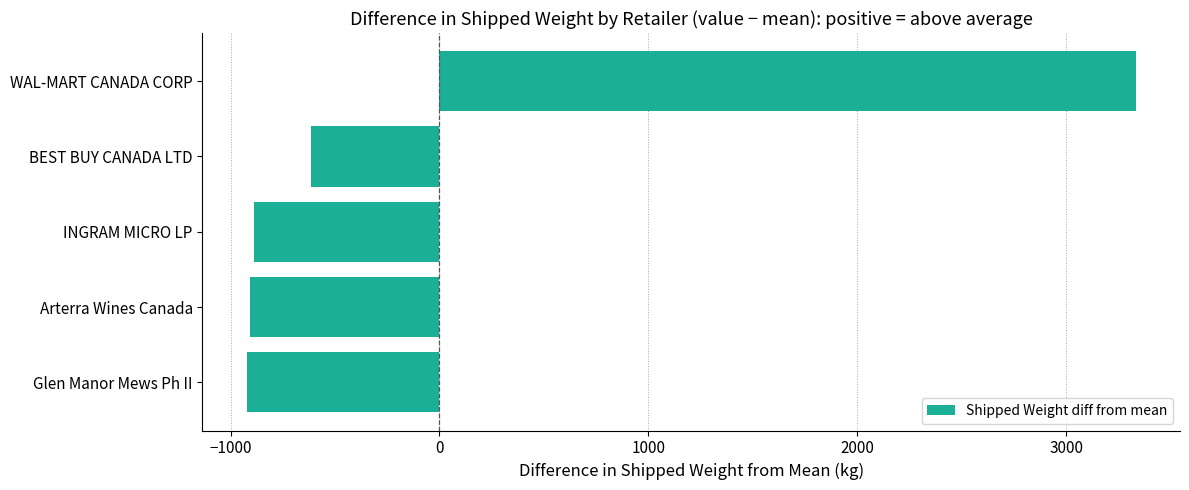

What is the difference between the maximum and minimum values?

4254.3